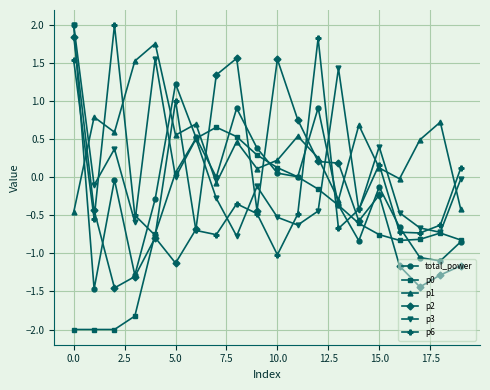

Count the number of data series in this chart.

6